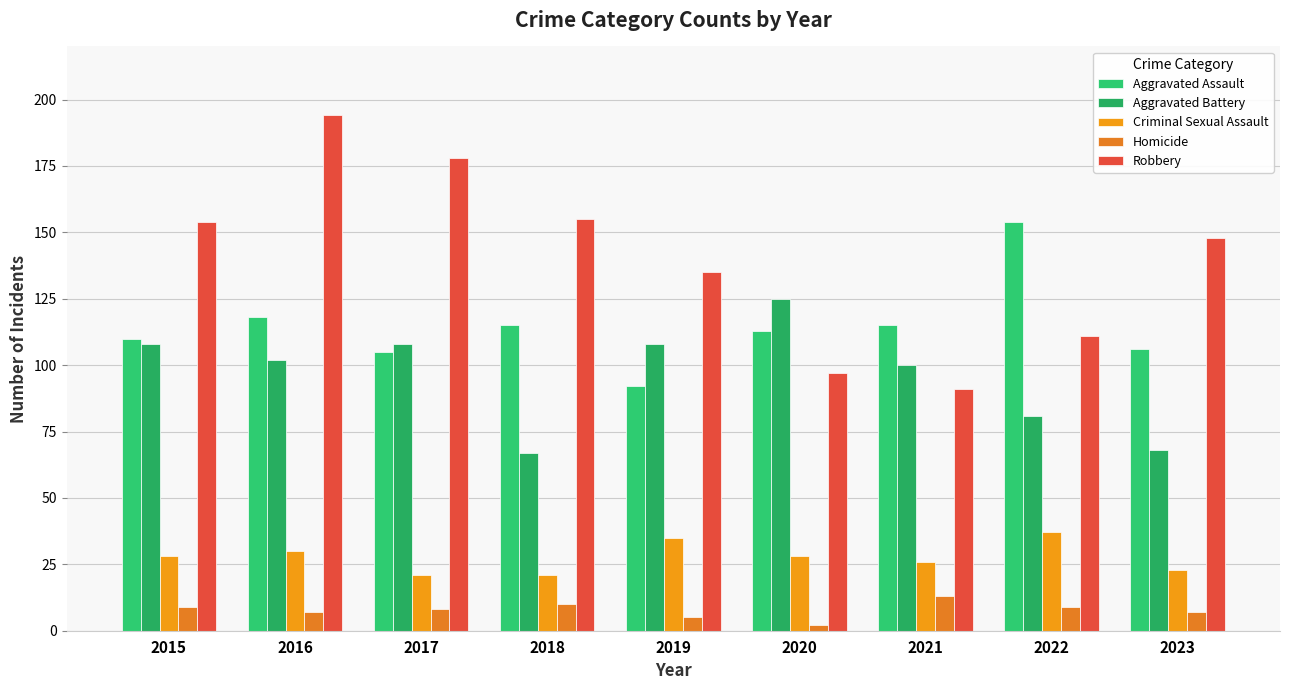

Where is Homicide nearest to the value 7?

2016